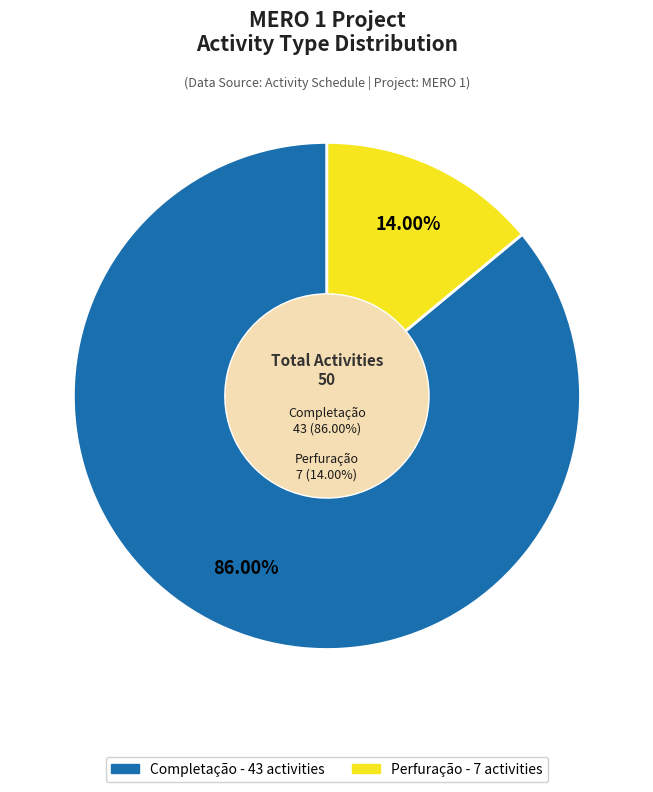

How much of the chart is everything except Completação?

14.0%